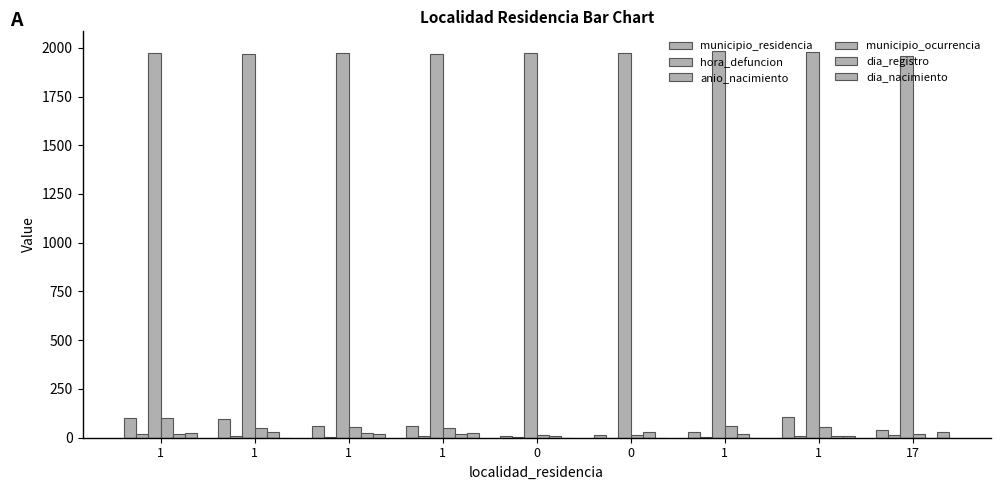

How many series are shown in this chart?

6